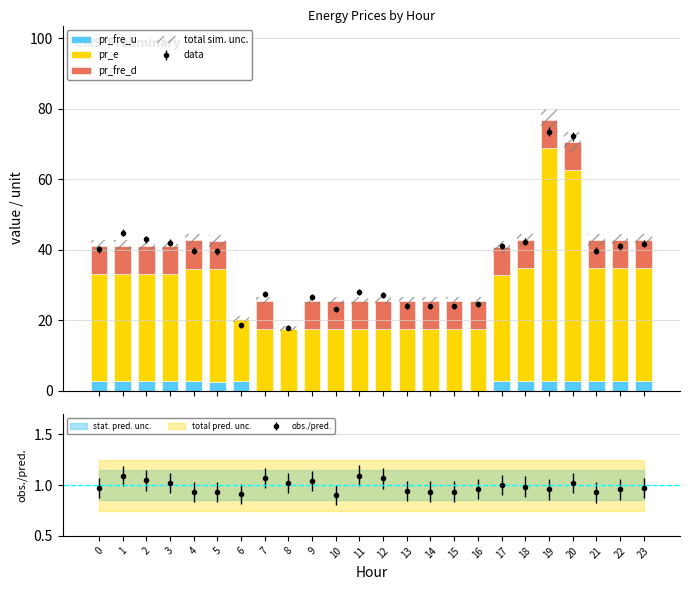

Reading left to right, what are all the values shown in this chart?

pr_fre_u: 2.7	2.7	2.7	2.7	2.7	2.5	2.8	0.0	0.0	0.0	0.0	0.0	0.0	0.0	0.0	0.0	0.0	2.7	2.8	2.8	2.8	2.8	2.8	2.8
pr_e: 30.5	30.5	30.5	30.5	32.0	32.0	17.5	17.5	17.5	17.5	17.5	17.5	17.5	17.5	17.5	17.5	17.5	30.2	32.0	66.0	59.8	32.0	32.0	32.0
pr_fre_d: 8.0	8.0	8.0	8.0	8.0	8.0	0.0	8.0	0.0	8.0	8.0	8.0	8.0	8.0	8.0	8.0	8.0	8.0	8.0	8.0	8.0	8.0	8.0	8.0
total sim. unc.: 3.3	3.3	3.3	3.3	3.4	3.4	1.6	2.0	1.4	2.0	2.0	2.0	2.0	2.0	2.0	2.0	2.0	3.3	3.4	6.1	5.6	3.4	3.4	3.4